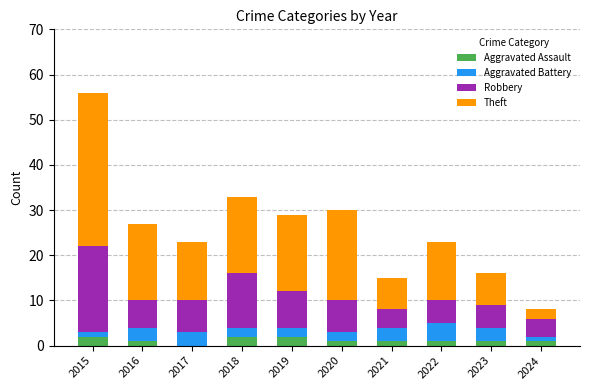

What are all the series names shown in the legend?

Aggravated Assault, Aggravated Battery, Robbery, Theft